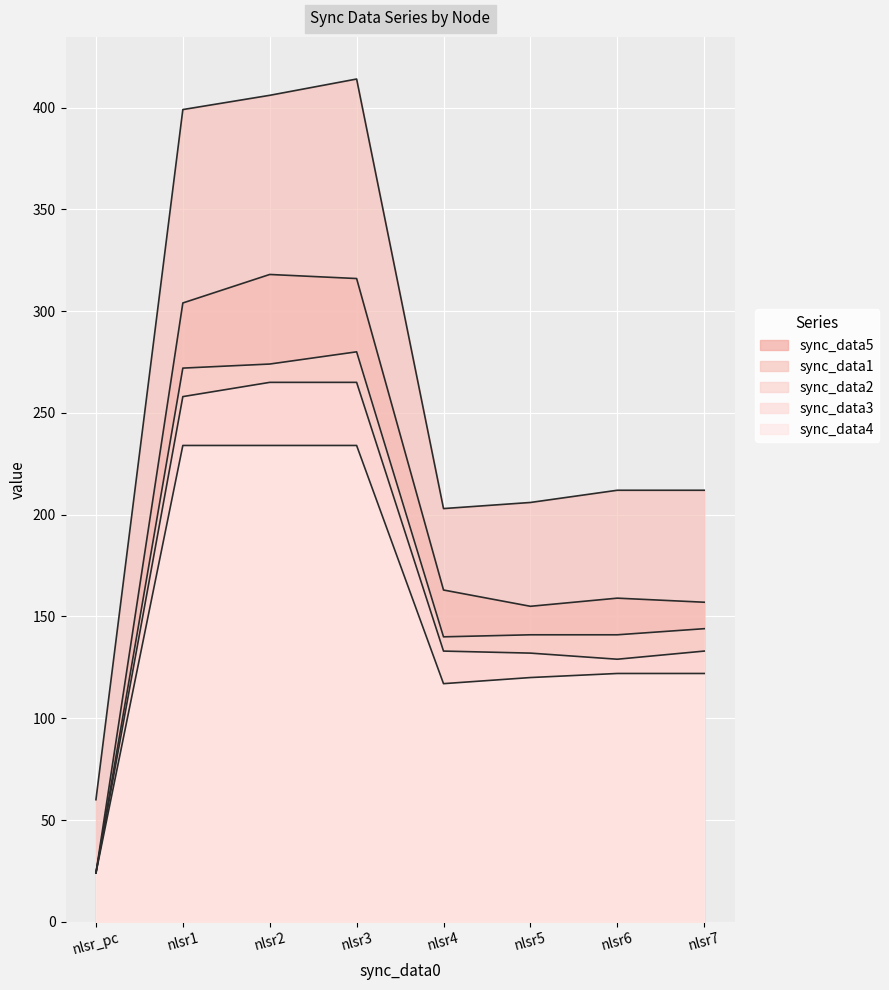

Reading right to left, transcribe all the data shown in this chart.

sync_data5: 157	159	155	163	316	318	304	24
sync_data1: 212	212	206	203	414	406	399	60
sync_data2: 144	141	141	140	280	274	272	24
sync_data3: 133	129	132	133	265	265	258	24
sync_data4: 122	122	120	117	234	234	234	24